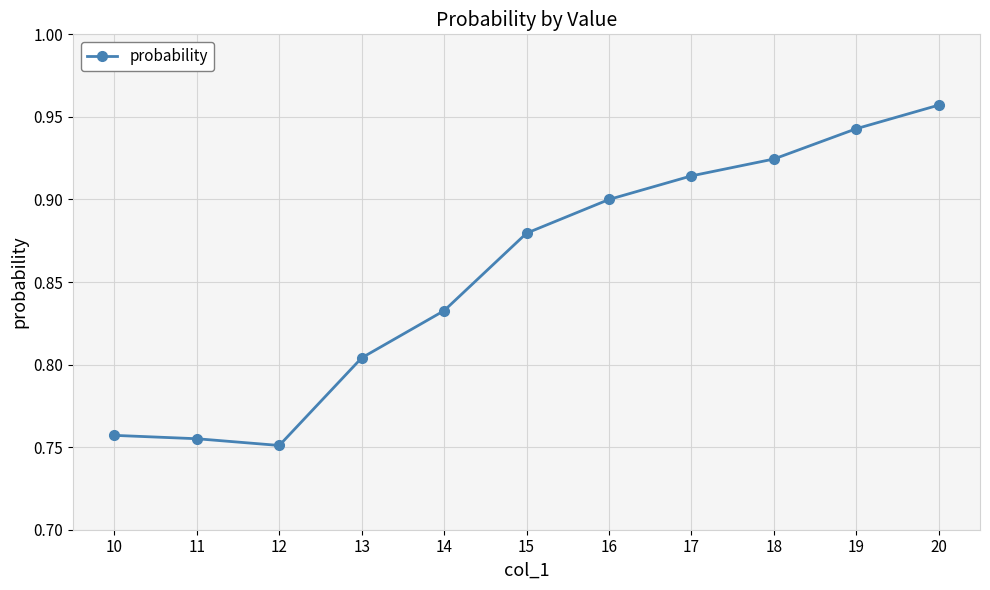

What is the change in value from 11 to 15?

+0.1